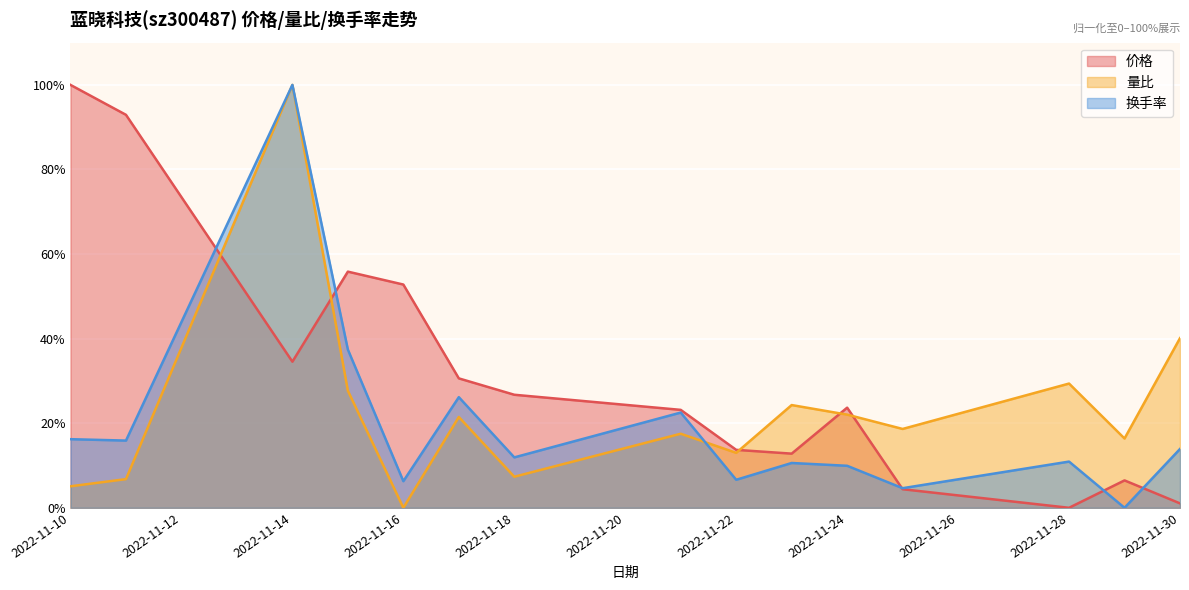

True or false: 换手率 and 价格 intersect in this chart.

True